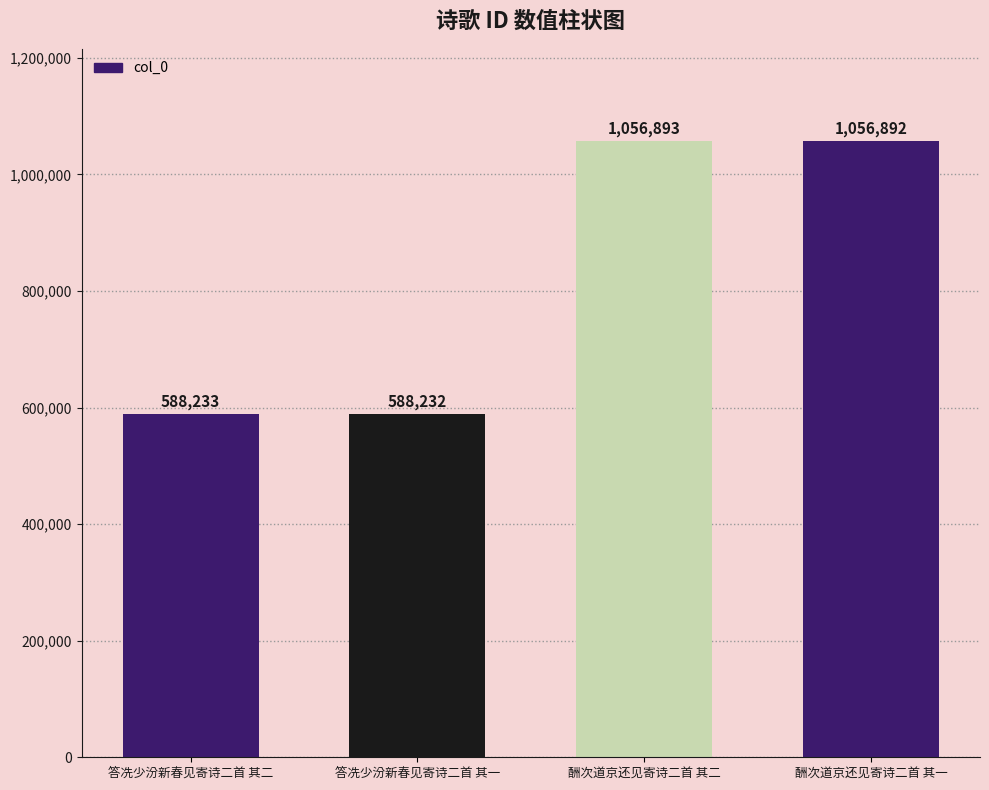

How many data points does each series have?

4